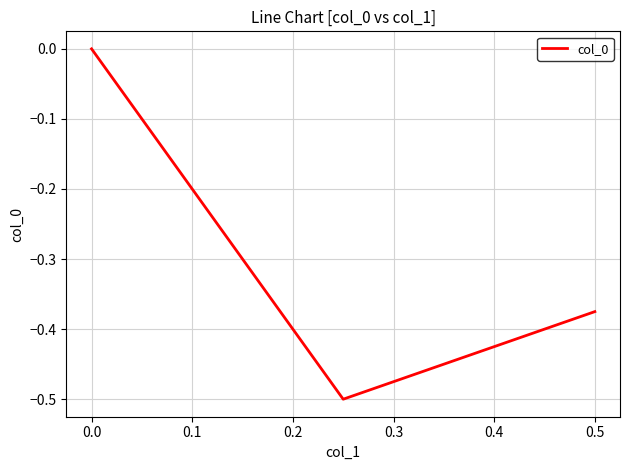

What is the difference between the values at 0.5 and 0.0?

0.4